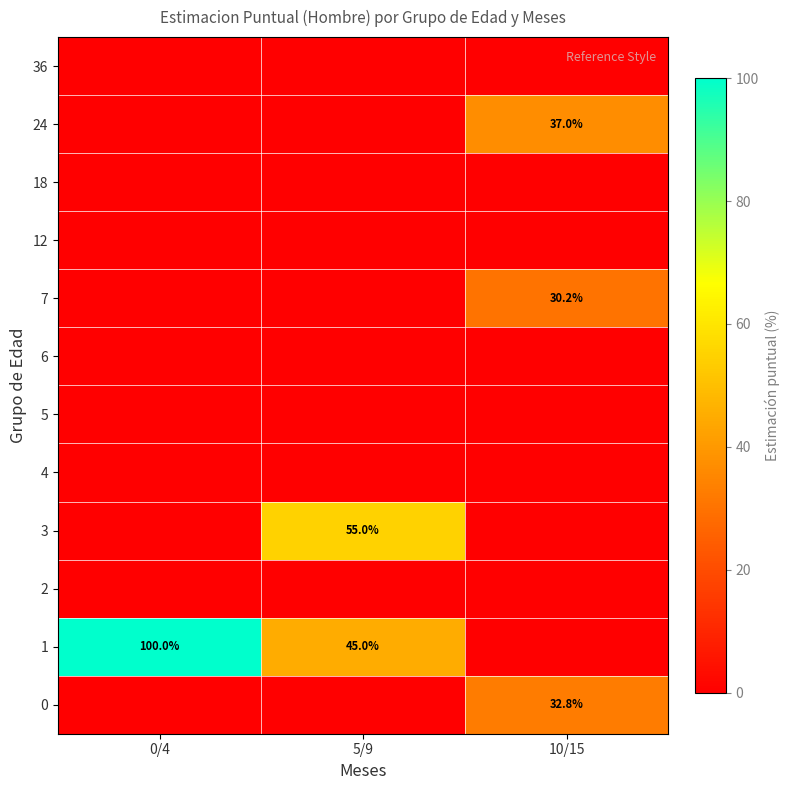

True or false: 24 has a value of 60.7 at 10/15.

False